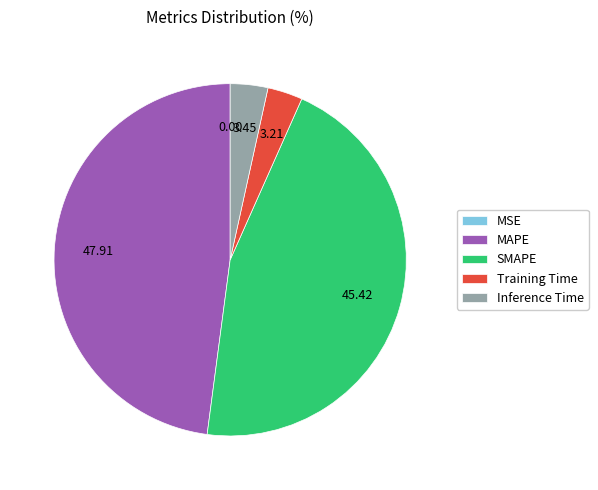

Do Inference Time and MAPE together represent more than half of the pie?

Yes